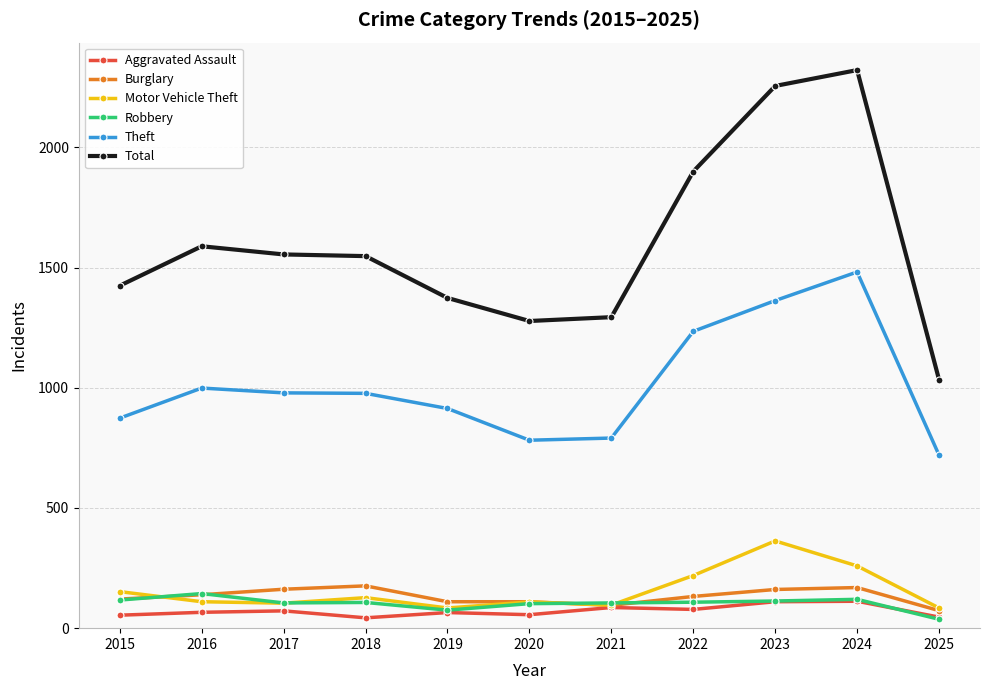

How many lines are shown in the chart?

6